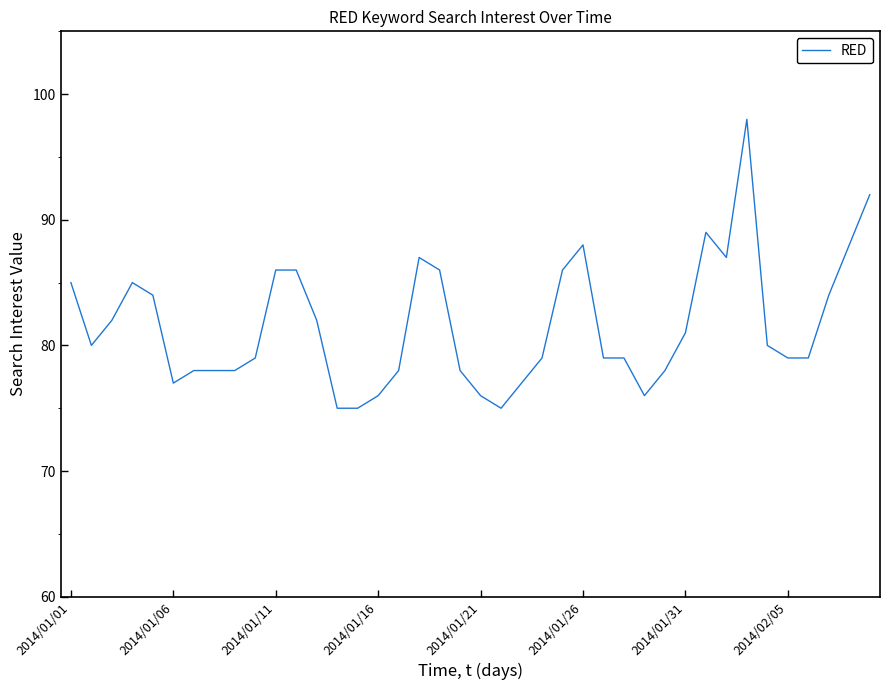

Reading right to left, what are all the values shown in this chart?

92	88	84	79	79	80	98	87	89	81	78	76	79	79	88	86	79	77	75	76	78	86	87	78	76	75	75	82	86	86	79	78	78	78	77	84	85	82	80	85